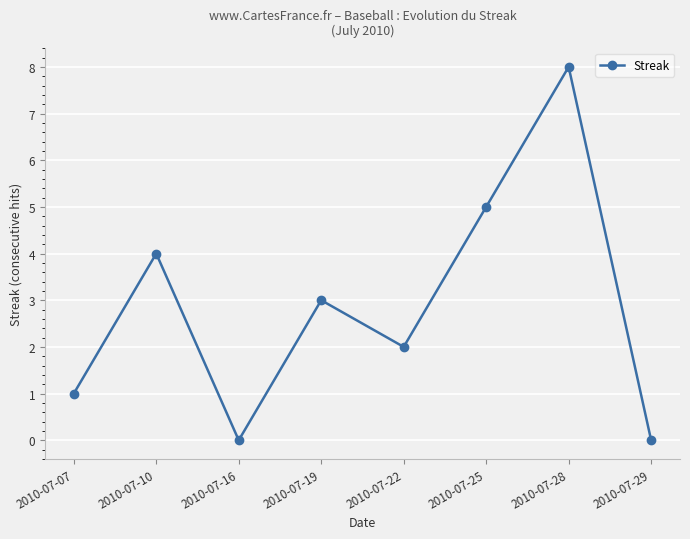

True or false: the data shows -3 at 2010-07-16.

False